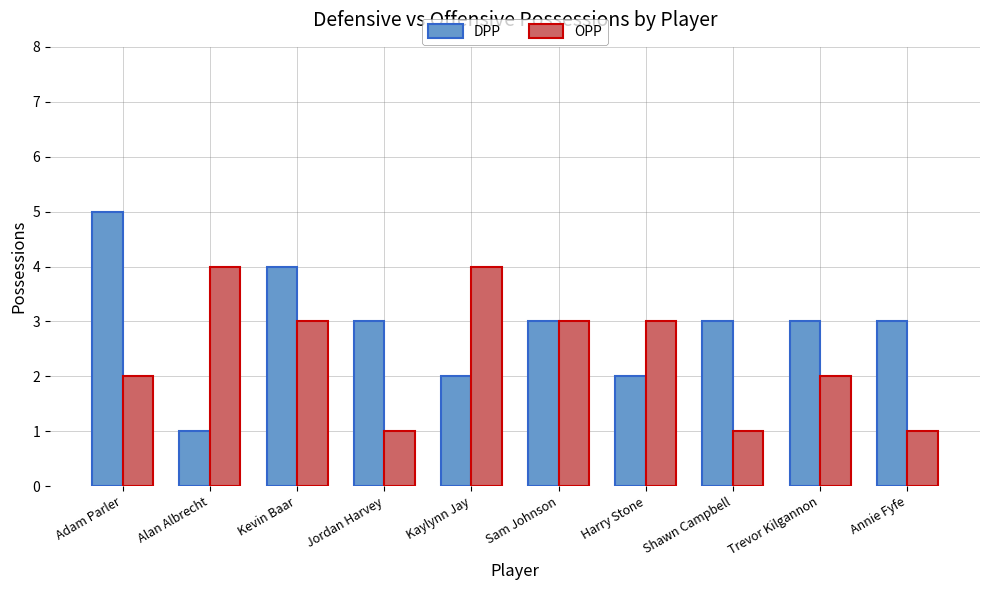

Where does the OPP series first go above 3?

Alan Albrecht